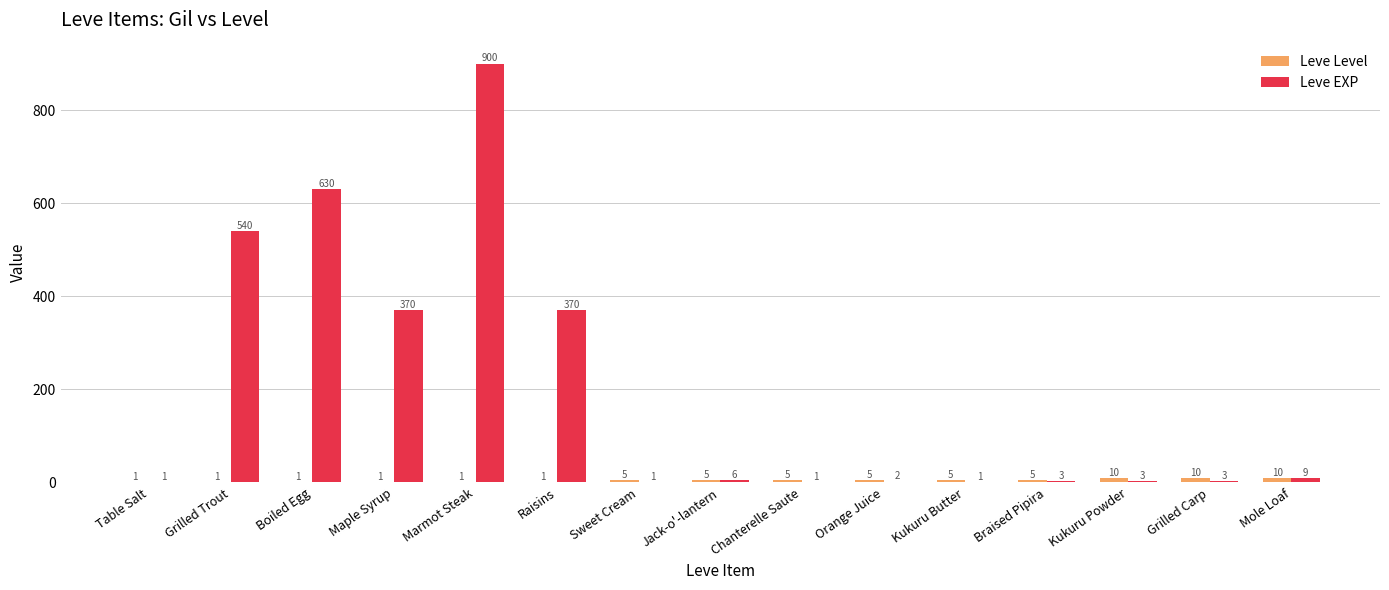

Between Maple Syrup and Grilled Carp, which series saw the biggest shift?

Leve EXP